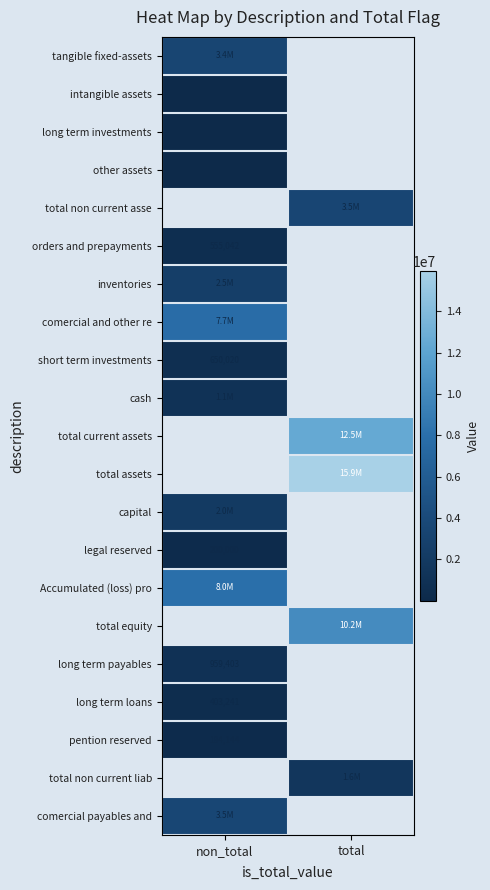

The value of pention reserved at non_total is 118099. True or false?

False